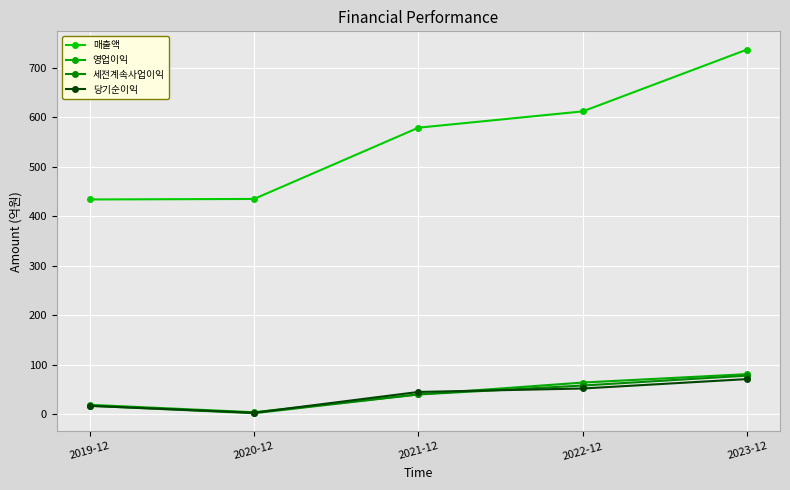

What is the label of the 3rd point from the left?

2021-12